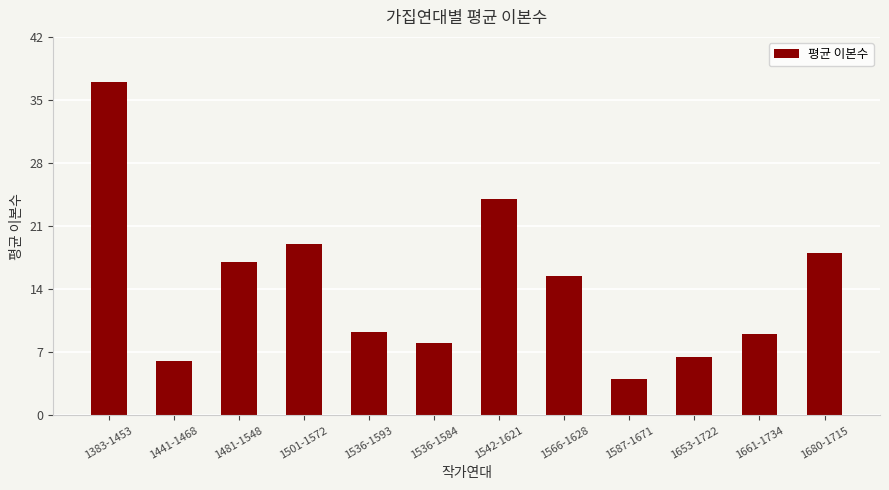

Is it true that the value at 1536-1584 is 8.0?

True